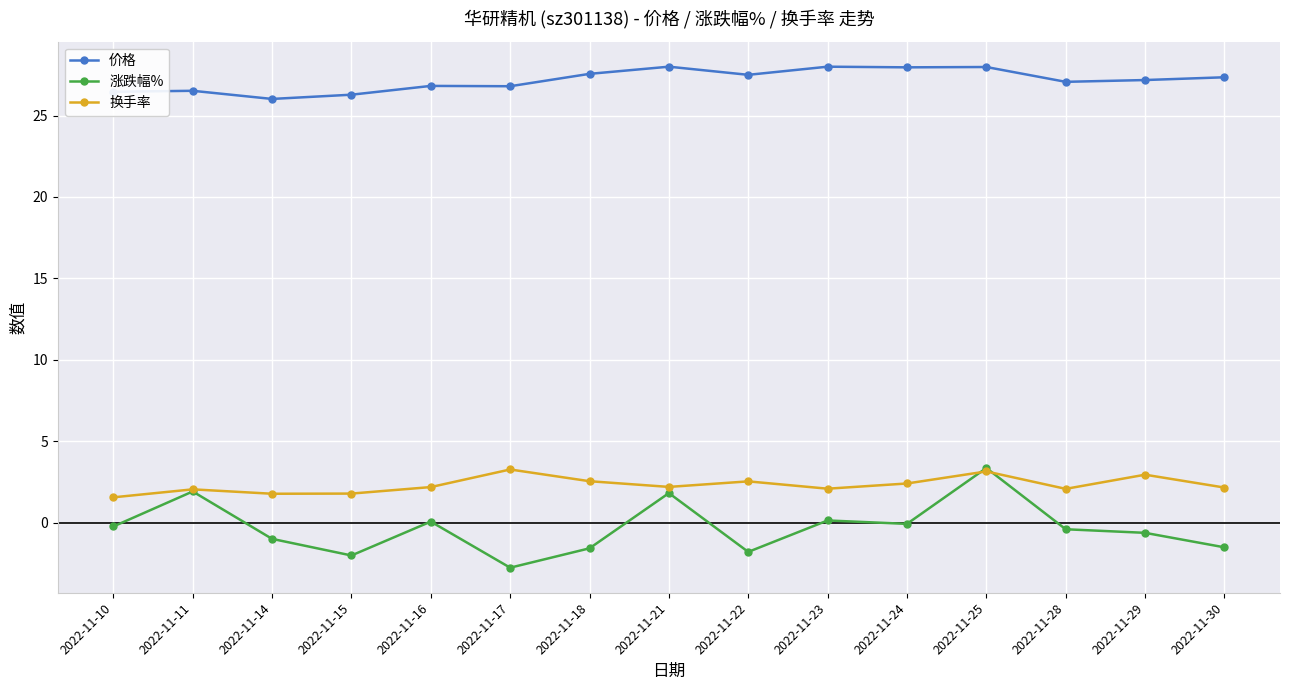

How many data points does each series have?

15